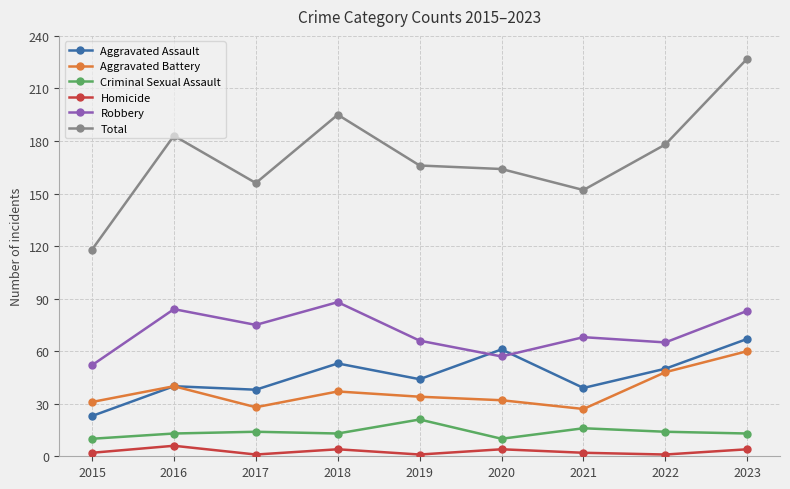

True or false: Aggravated Battery has more than 2 interior local peaks.

False